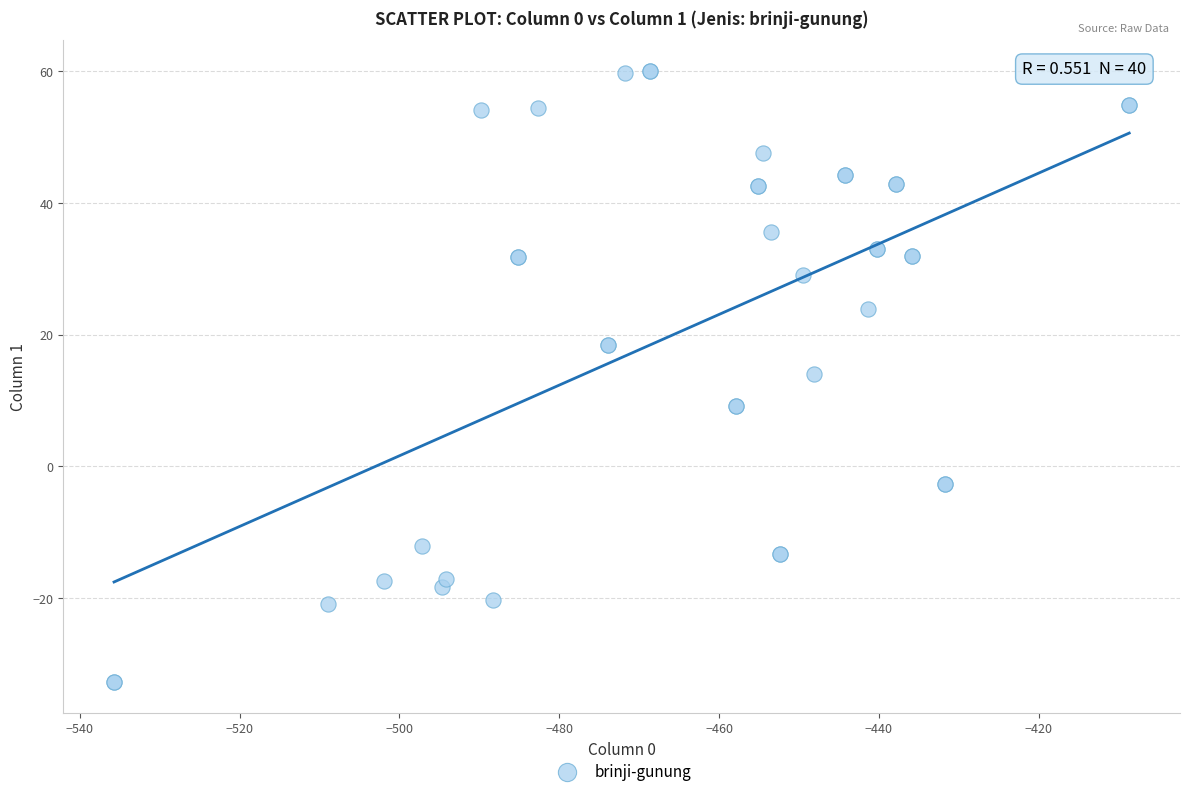

What Y value in the scatter plot is closest to 13?

14.0